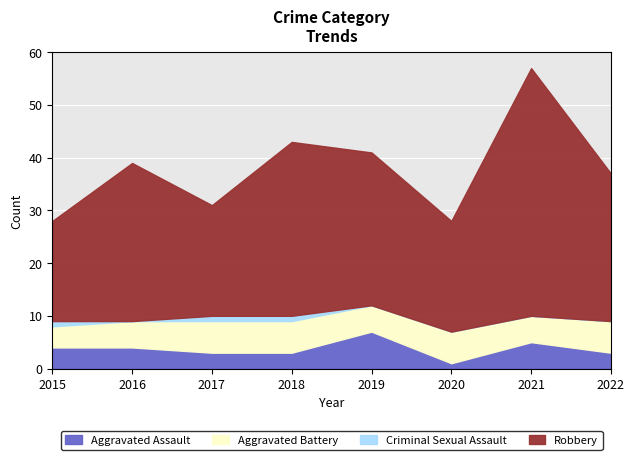

In Criminal Sexual Assault, how many points are lower than both neighbors (excluding endpoints)?

1